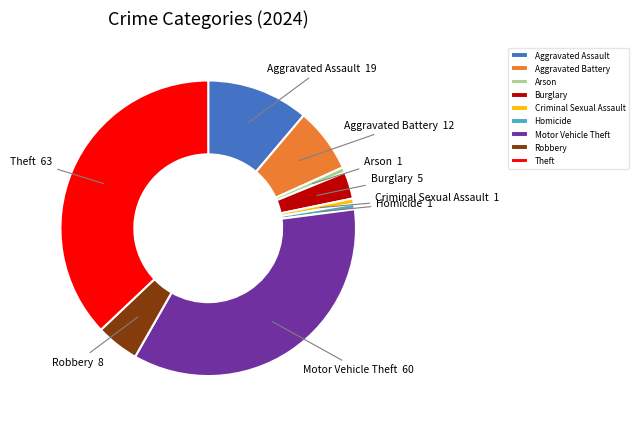

How many slices are in this pie chart?

9